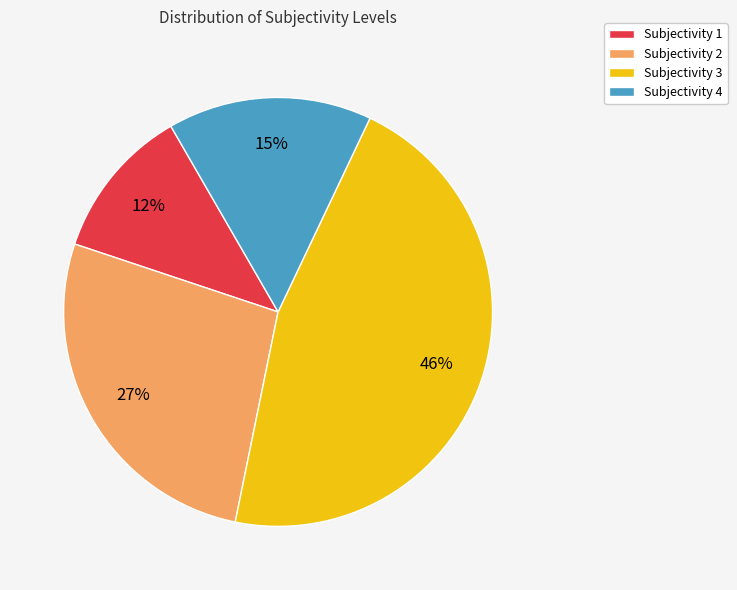

Is the sum of Subjectivity 4 and Subjectivity 3 greater than half?

Yes